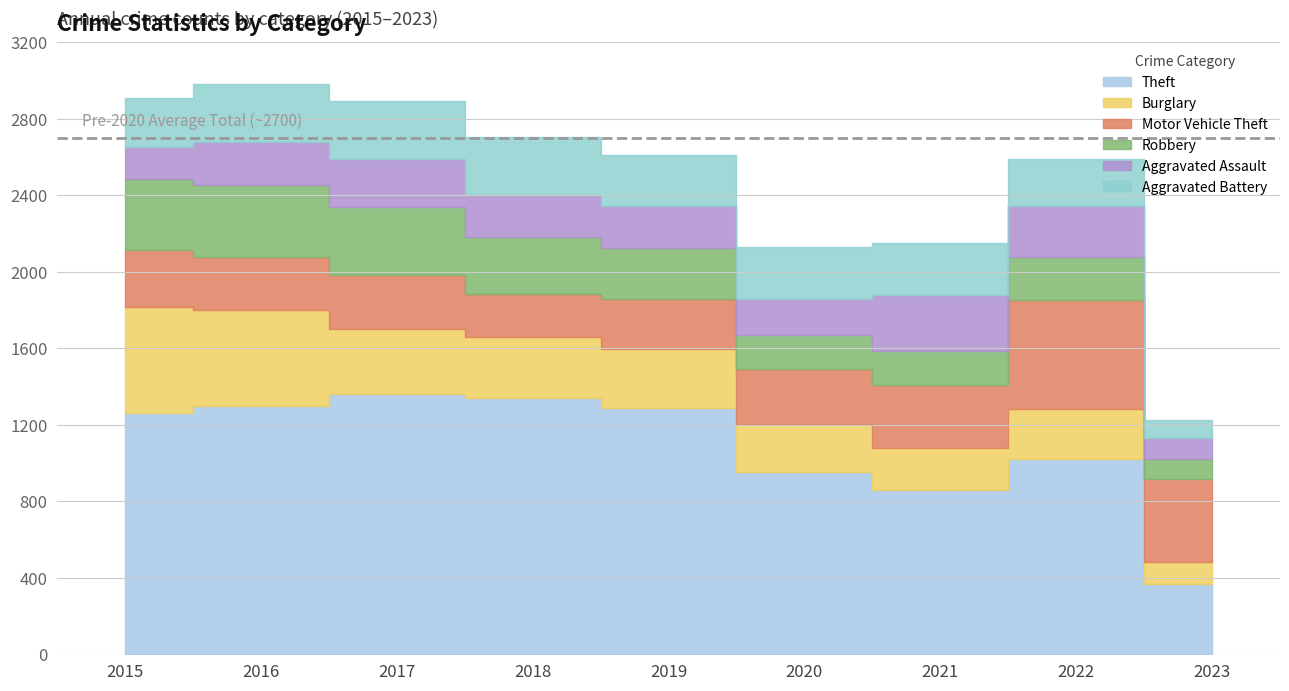

True or false: Robbery and Motor Vehicle Theft cross at least once.

True